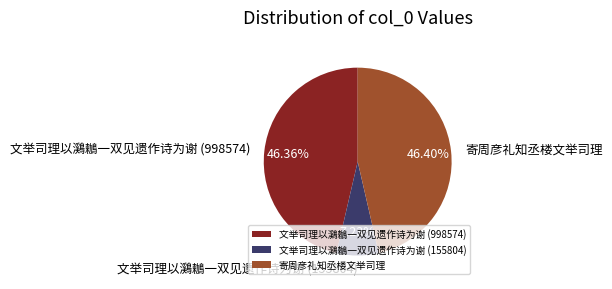

Combined, do 寄周彦礼知丞楼文举司理 and 文举司理以鸂鶒一双见遗作诗为谢 (155804) account for over 50%?

Yes